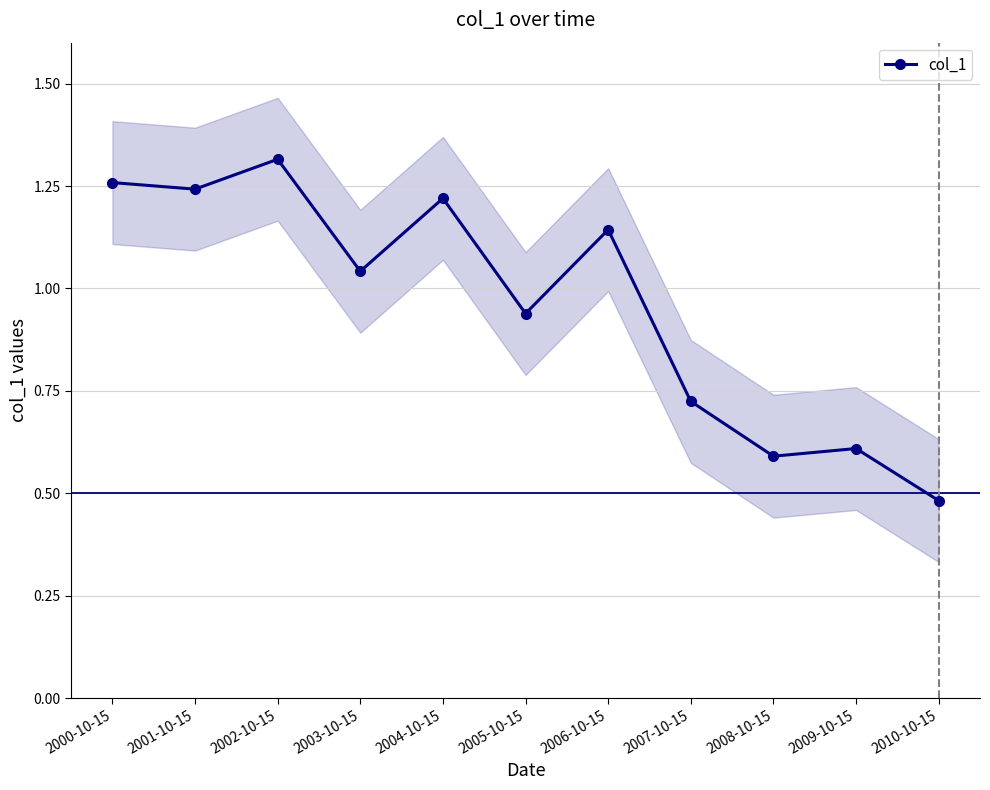

Reading right to left, what are all the values shown in this chart?

2010-10-15=0.5	2009-10-15=0.6	2008-10-15=0.6	2007-10-15=0.7	2006-10-15=1.1	2005-10-15=0.9	2004-10-15=1.2	2003-10-15=1.0	2002-10-15=1.3	2001-10-15=1.2	2000-10-15=1.3